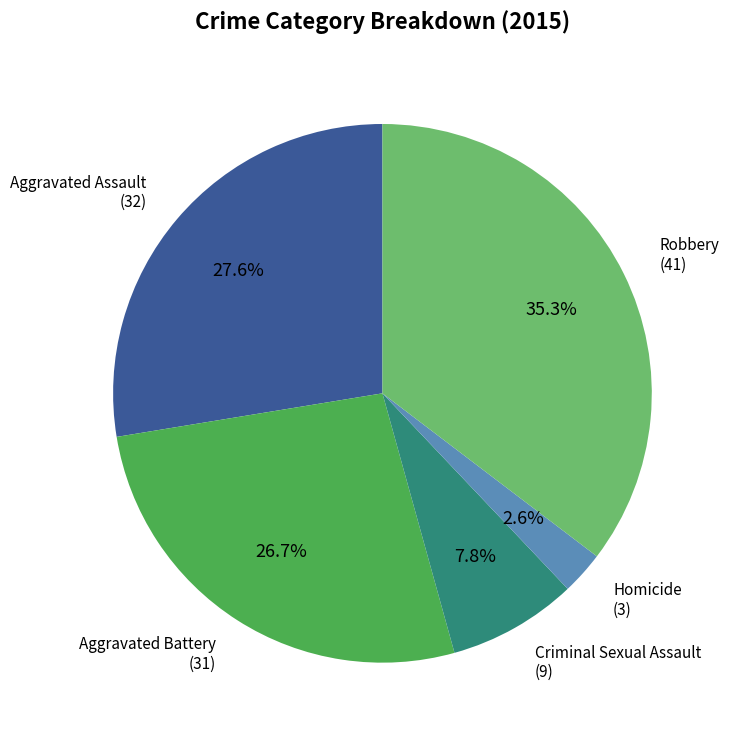

Is it true that Criminal Sexual Assault is 18% of the pie?

False